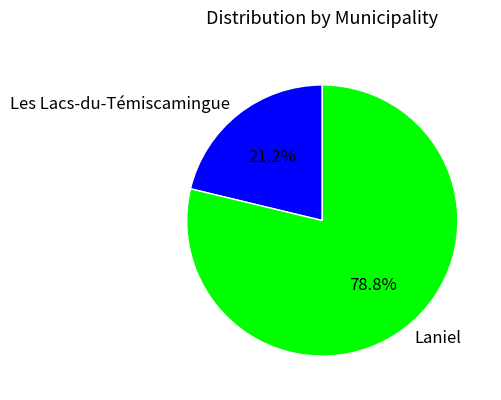

To the nearest percent, what portion does Laniel represent?

79%